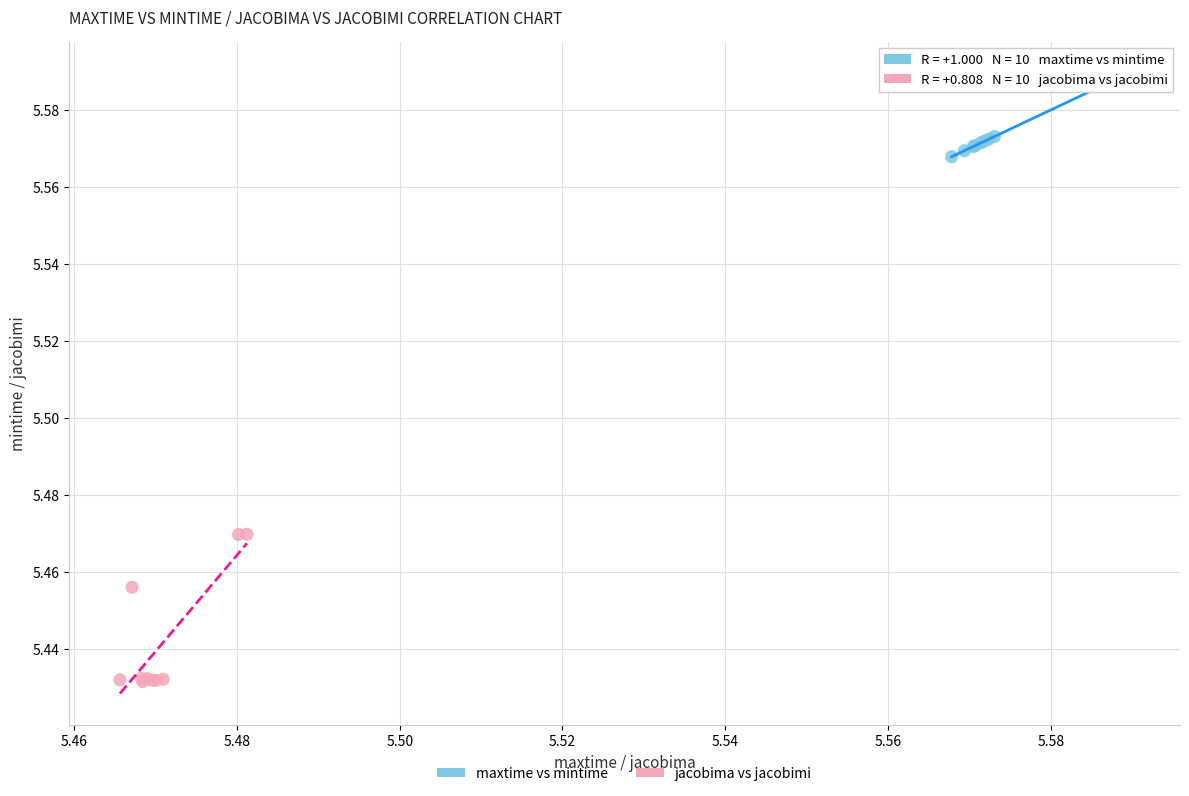

Which series reaches the maximum Y coordinate?

maxtime vs mintime